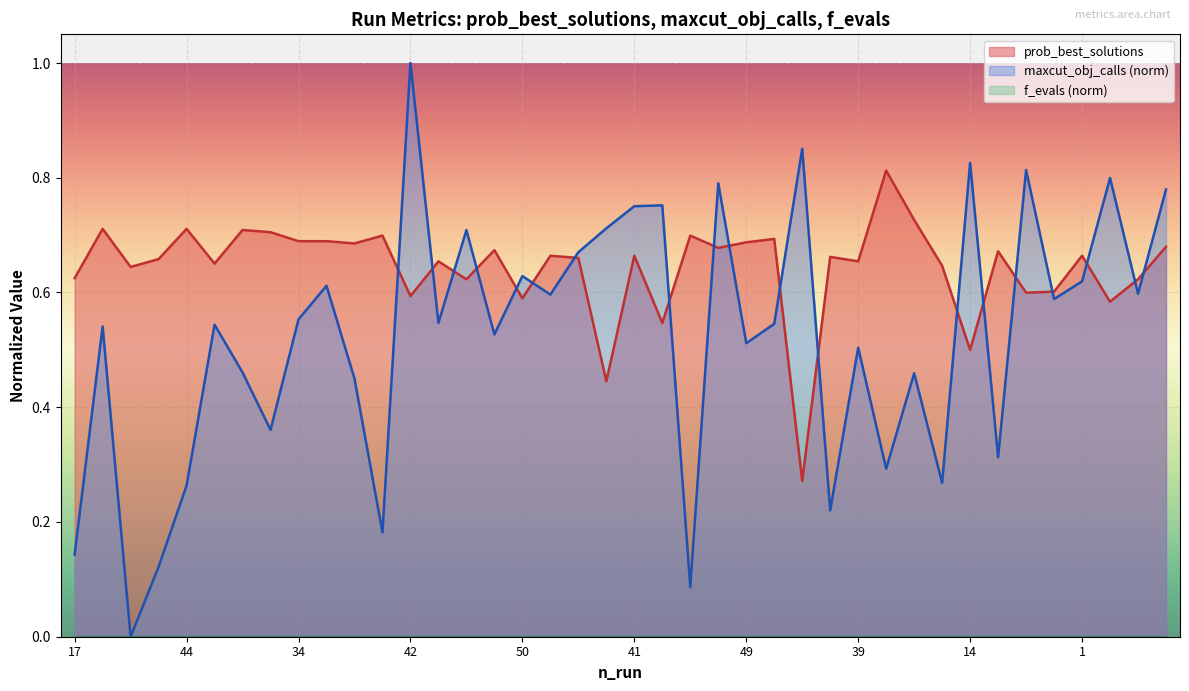

What is the difference between the prob_best_solutions values at 24 and 30?

0.2